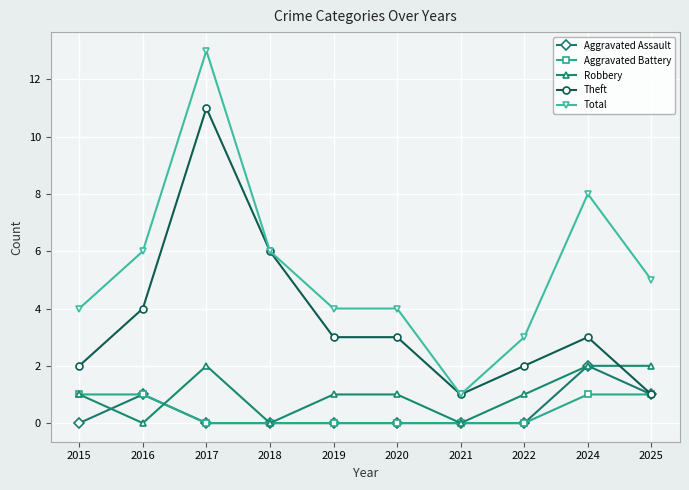

Is it true that Theft equals 1 at 2021?

True